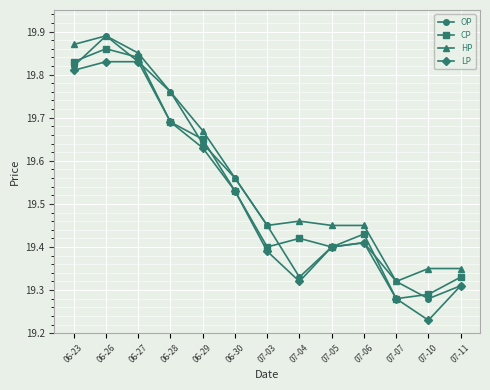

Where is the first local minimum for LP?

07-04